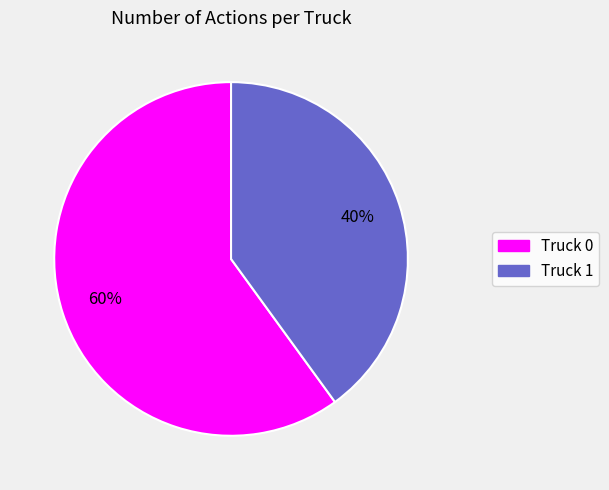

What is the majority slice?

Truck 0